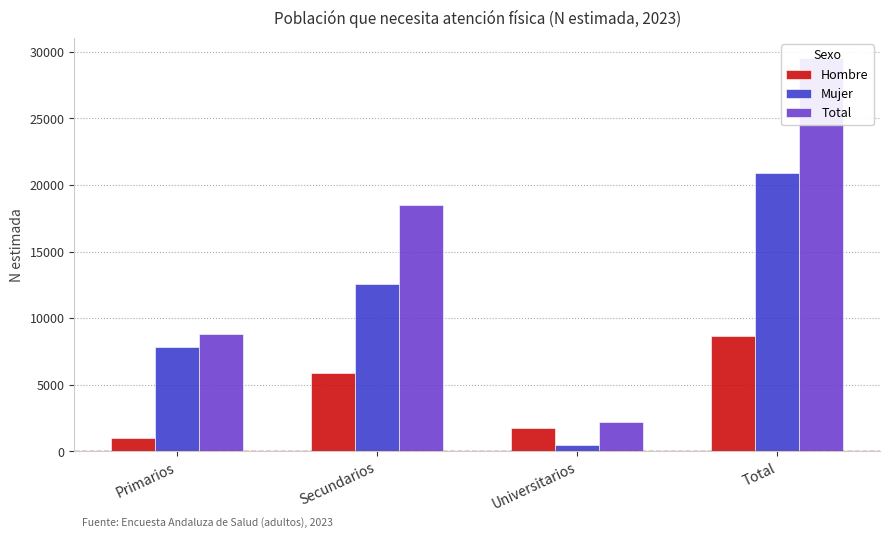

What is the value of the Mujer bar at the 2nd from the left?

12596